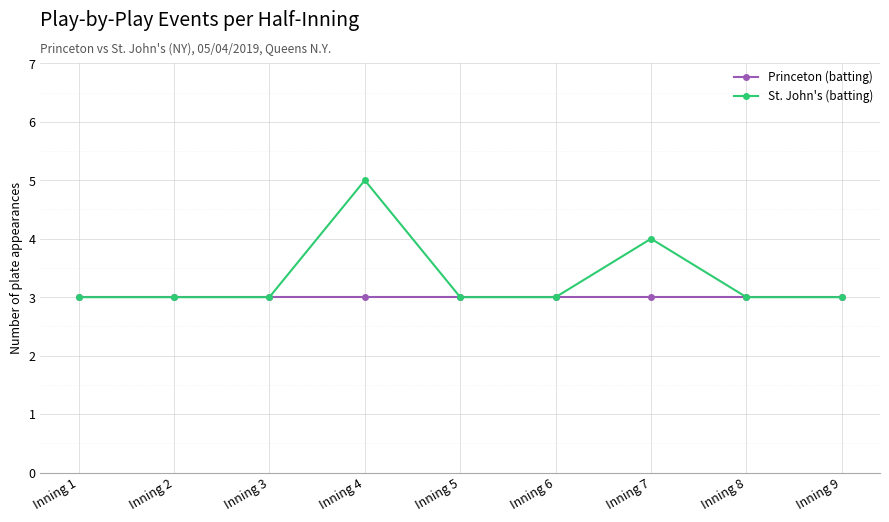

What is the value of the Princeton (batting) point at the 8th from the left?

3